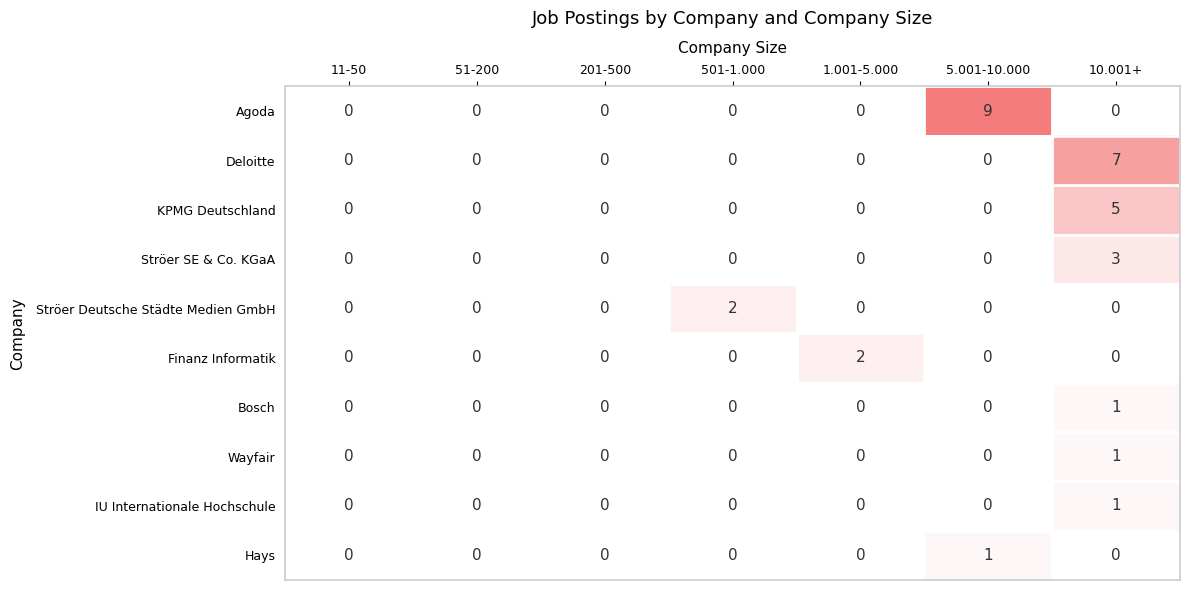

Which series has the largest total across all categories?

Agoda